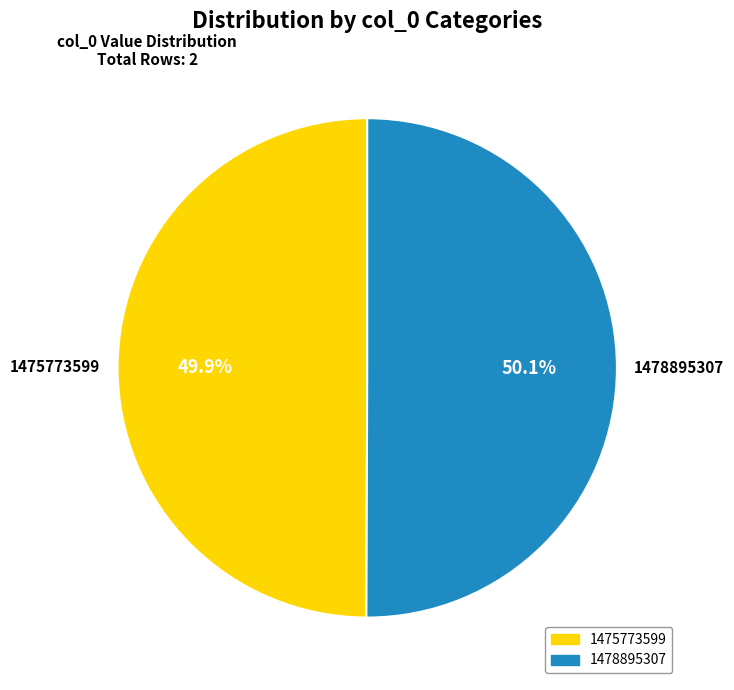

Is there a majority slice in this chart?

Yes